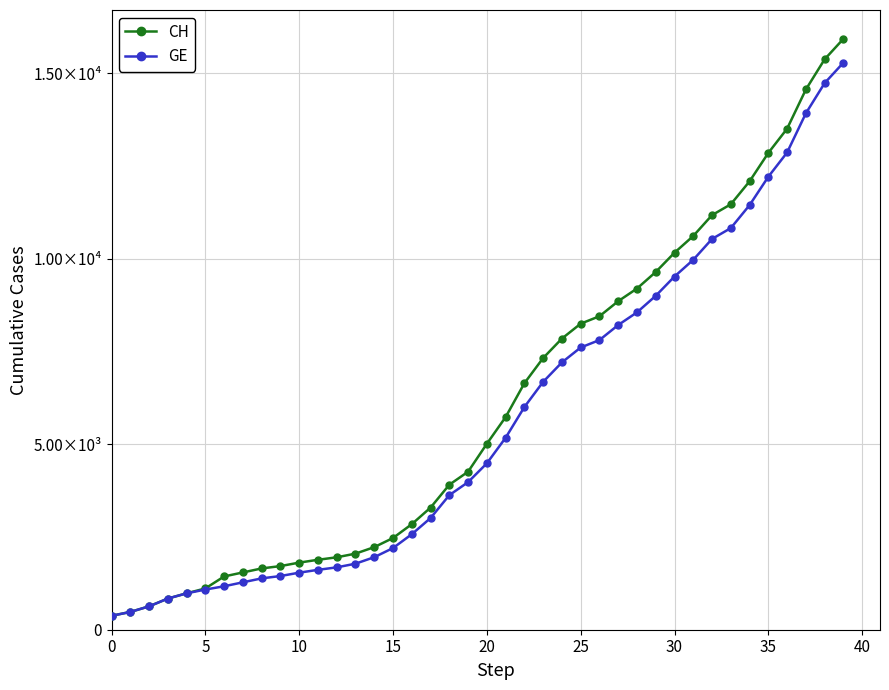

Reading left to right, extract all data points from this chart.

CH: 375	479	630	840	981	1113	1436	1544	1652	1715	1809	1885	1952	2051	2226	2472	2845	3291	3908	4259	5012	5731	6644	7323	7847	8249	8449	8855	9196	9642	10162	10613	11175	11467	12086	12852	13505	14561	15375	15926
GE: 375	479	630	840	981	1083	1171	1278	1384	1447	1538	1614	1681	1780	1955	2201	2574	3010	3627	3978	4485	5174	6002	6681	7205	7607	7807	8213	8554	9000	9520	9971	10533	10825	11444	12210	12863	13919	14733	15284